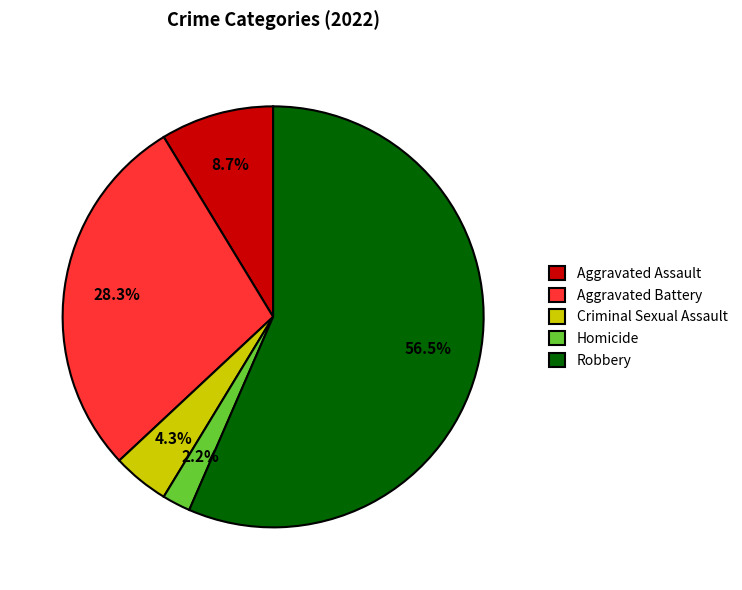

The Aggravated Battery slice represents 42% of the pie. True or false?

False